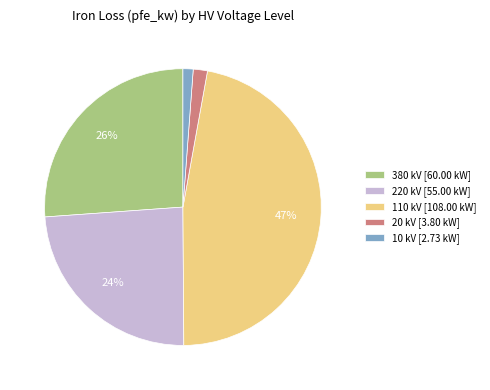

Which has a higher value, 220 kV [55.00 kW] or 110 kV [108.00 kW]?

110 kV [108.00 kW]